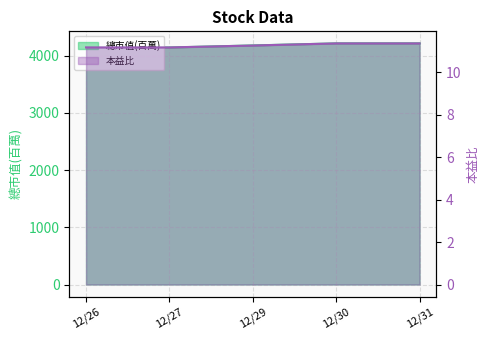

What are all the series names shown in the legend?

總市值(百萬), 本益比